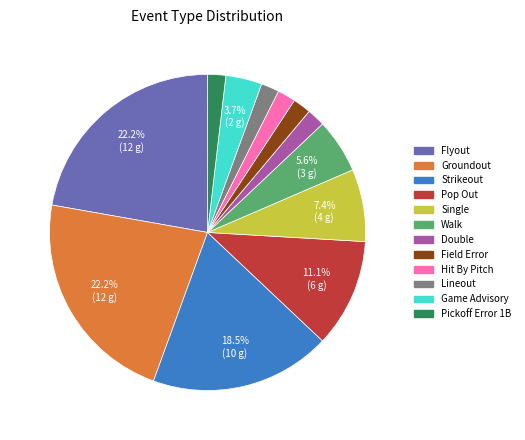

Is there any slice that represents more than half of the pie?

No